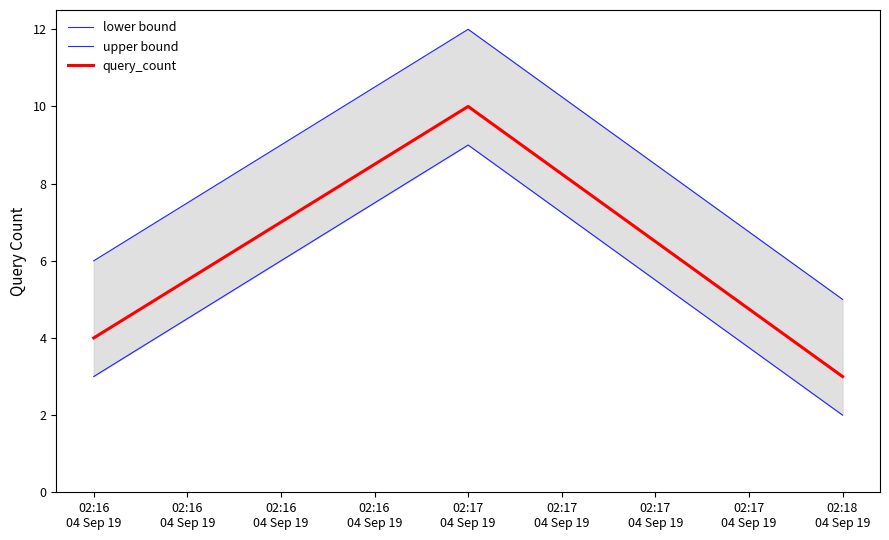

What is the minimum value for upper bound?

5